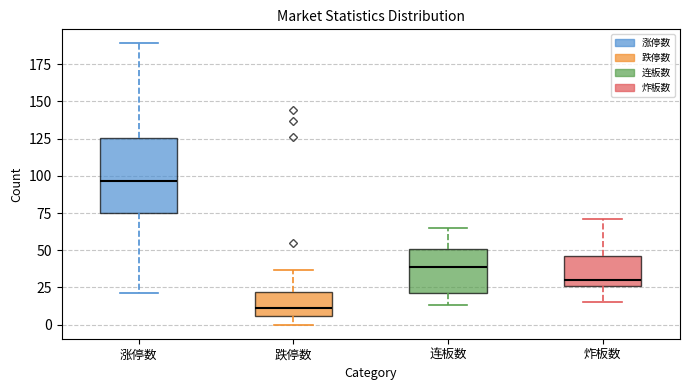

Reading left to right, read every box against the y-axis: the position of its median line, the range the box covers, and the ends of its whiskers. The values are not printed on the chart, so give them approximately, as read against the axis.

涨停数: median 95, box 75 to 125, whiskers 20 to 190
跌停数: median 10, box 5 to 20, whiskers 0 to 35
连板数: median 40, box 20 to 50, whiskers 15 to 65
炸板数: median 30, box 25 to 45, whiskers 15 to 70